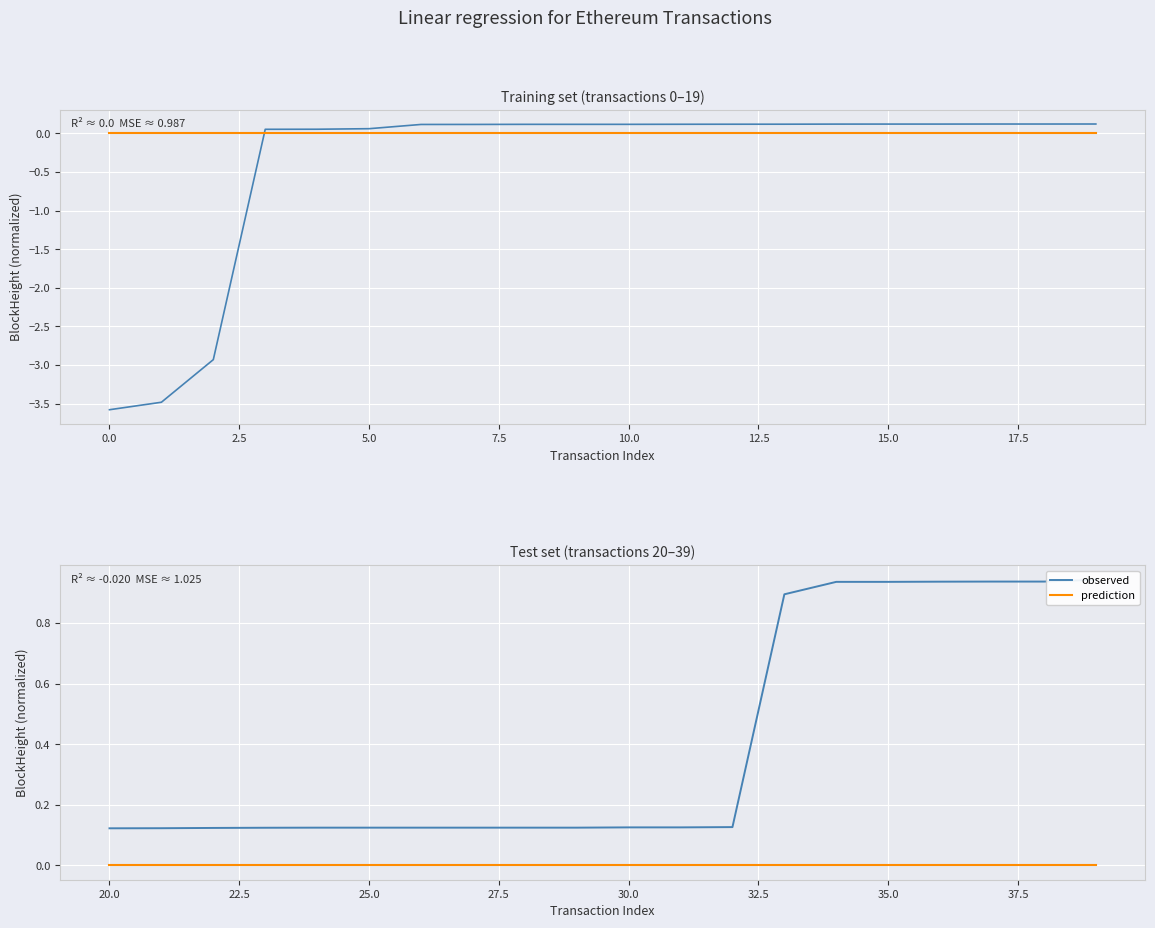

Which series has the largest total across all categories?

observed